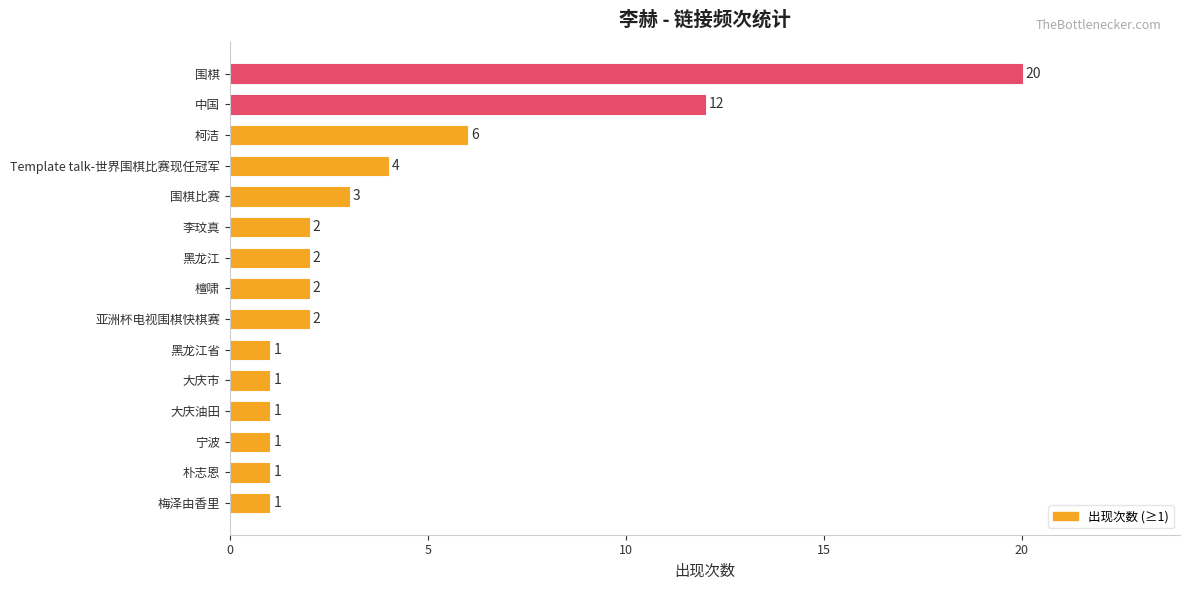

What is the difference between the second highest and second lowest values?

11